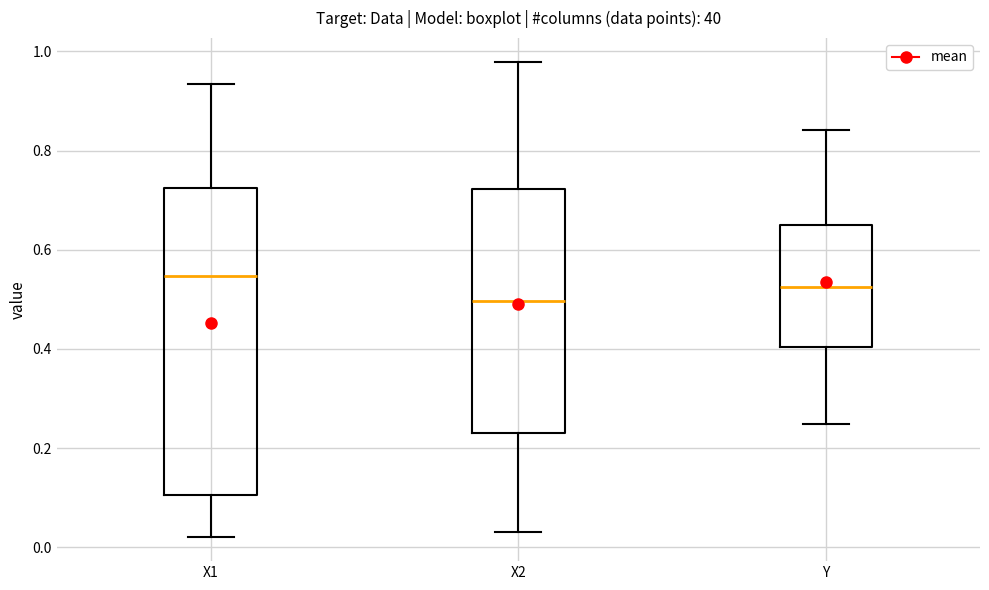

Reading left to right, transcribe this box plot: for each box, give where its median line is, the range the box spans, and where its two whiskers end, as read against the y-axis. The values are not printed on the chart, so give them approximately, as read against the axis.

X1: median 0.54, box 0.10 to 0.72, whiskers 0.02 to 0.94
X2: median 0.50, box 0.24 to 0.72, whiskers 0.02 to 0.98
Y: median 0.52, box 0.40 to 0.66, whiskers 0.24 to 0.84